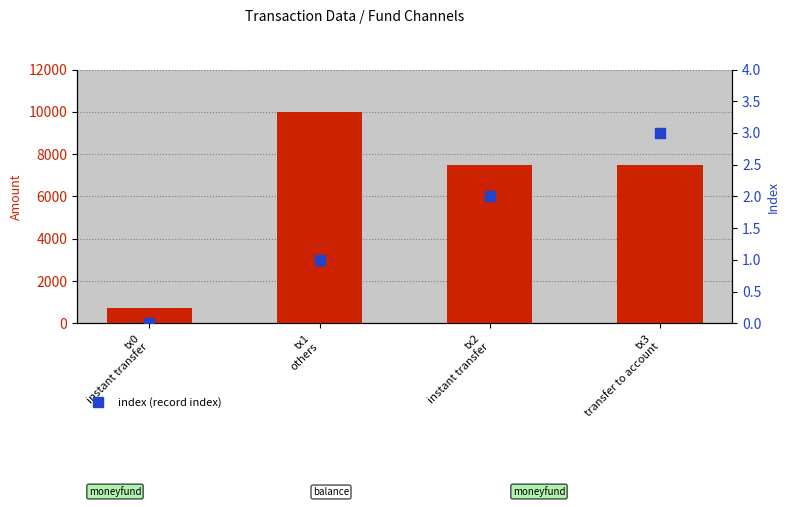

Reading right to left, extract all data points from this chart.

amt (transaction amount): 7500	7500	10000	724
index (record index): 3	2	1	0